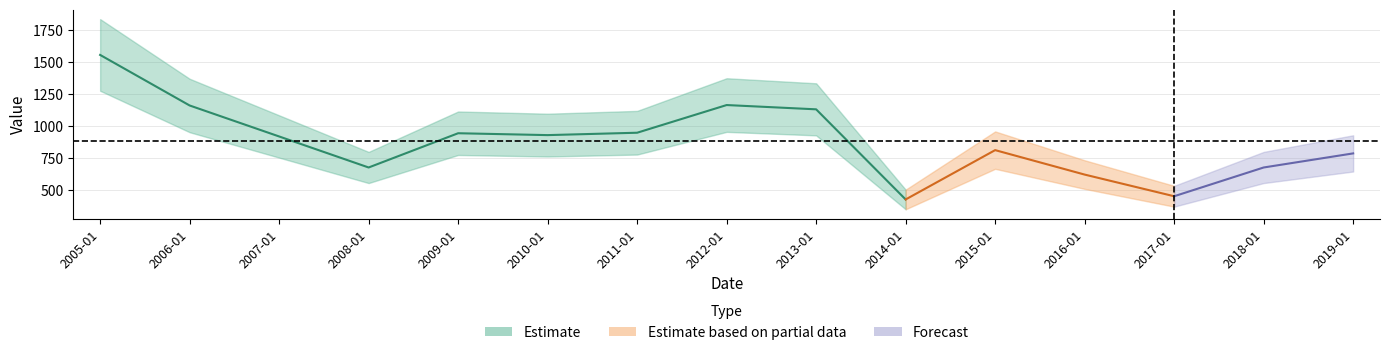

Reading right to left, transcribe all the data shown in this chart.

2019-01-15=786.6	2018-01-15=676.4	2017-01-15=451.6	2016-01-15=620.9	2015-01-15=812.2	2014-01-15=426.5	2013-01-15=1131.1	2012-01-15=1164.6	2011-01-15=948.2	2010-01-15=929.6	2009-01-15=944.2	2008-01-15=676.4	2007-01-15=919.0	2006-01-15=1161.3	2005-01-15=1556.6